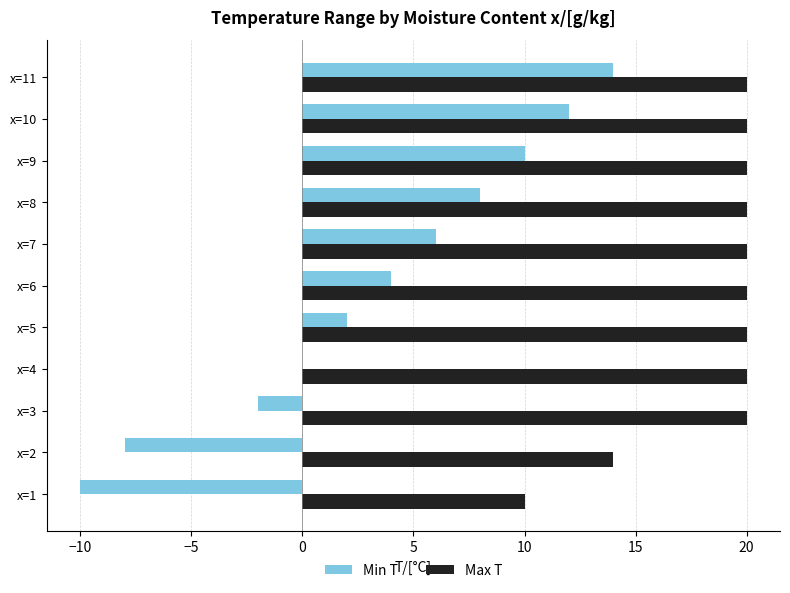

Which series changed the most between x=5 and x=8?

Min T